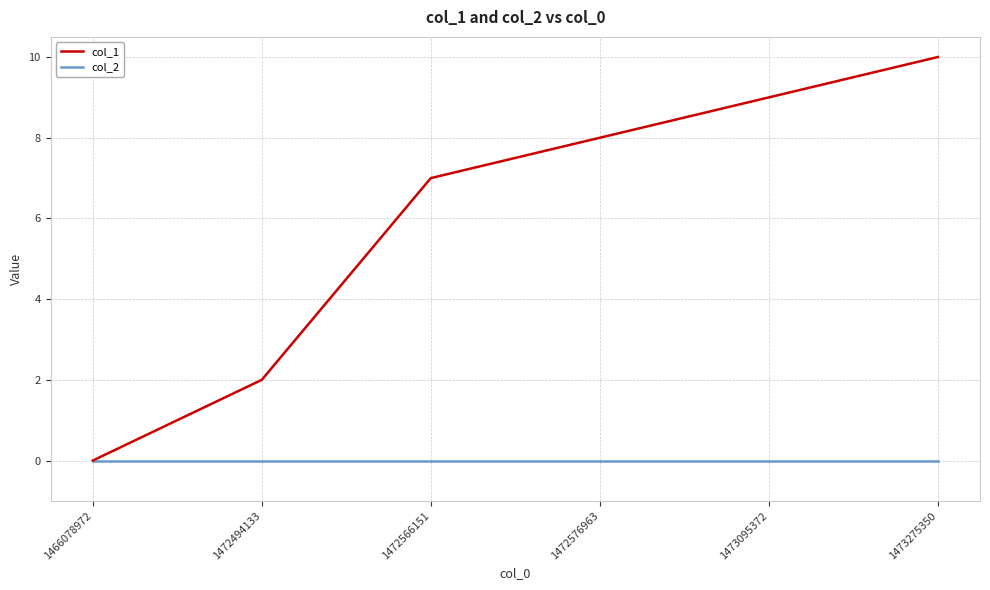

Which category has the highest value across all series?

1473275350